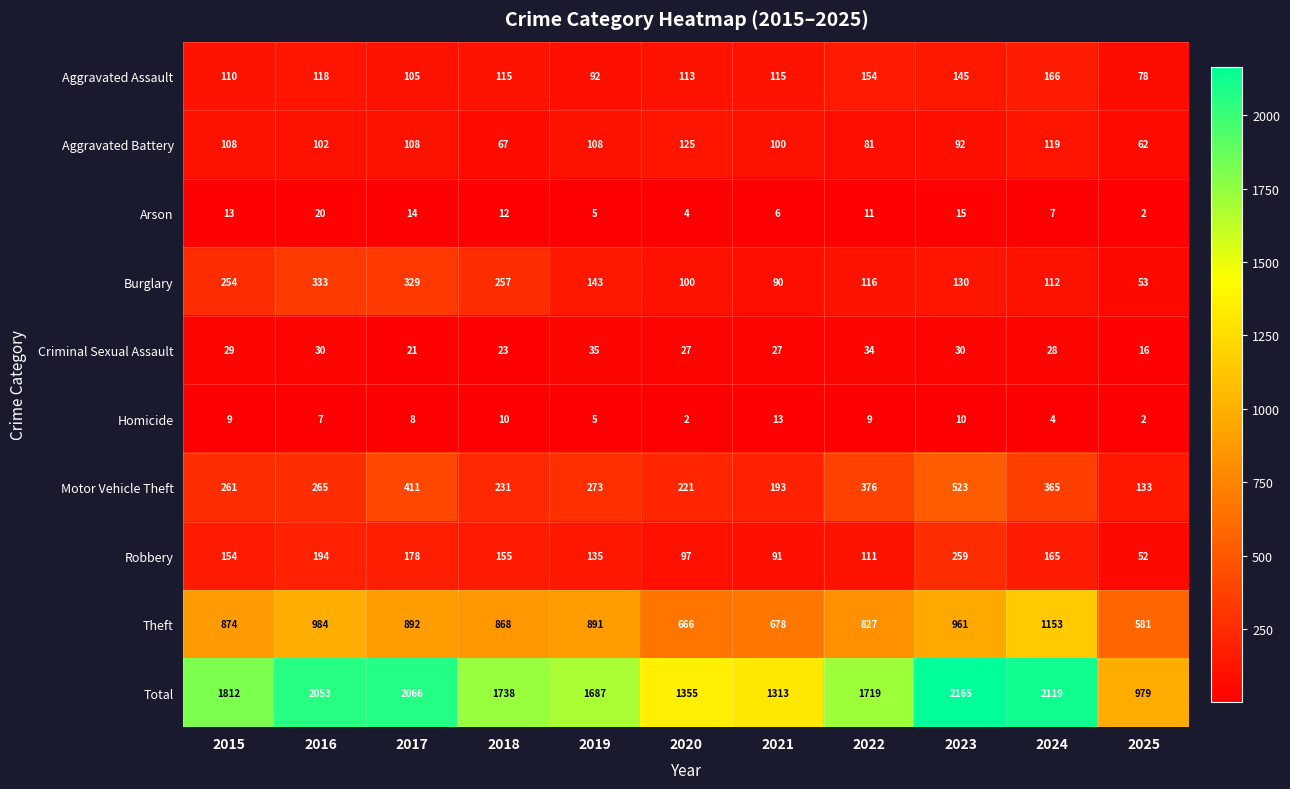

At which label does Burglary first exceed 130?

2015